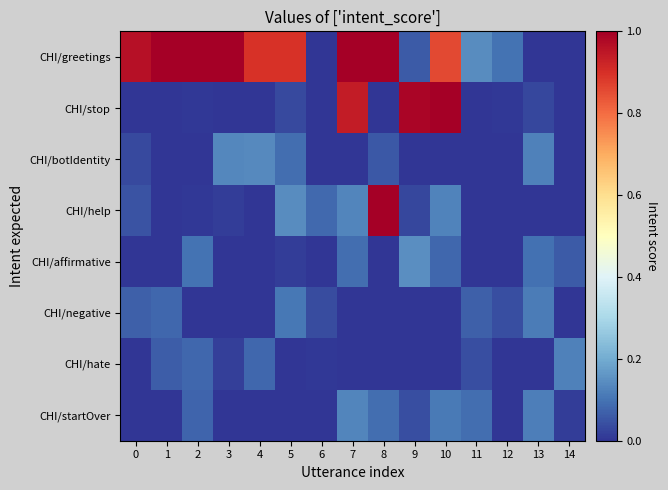

Which series changed the most between 7 and 9?

CHI/greetings